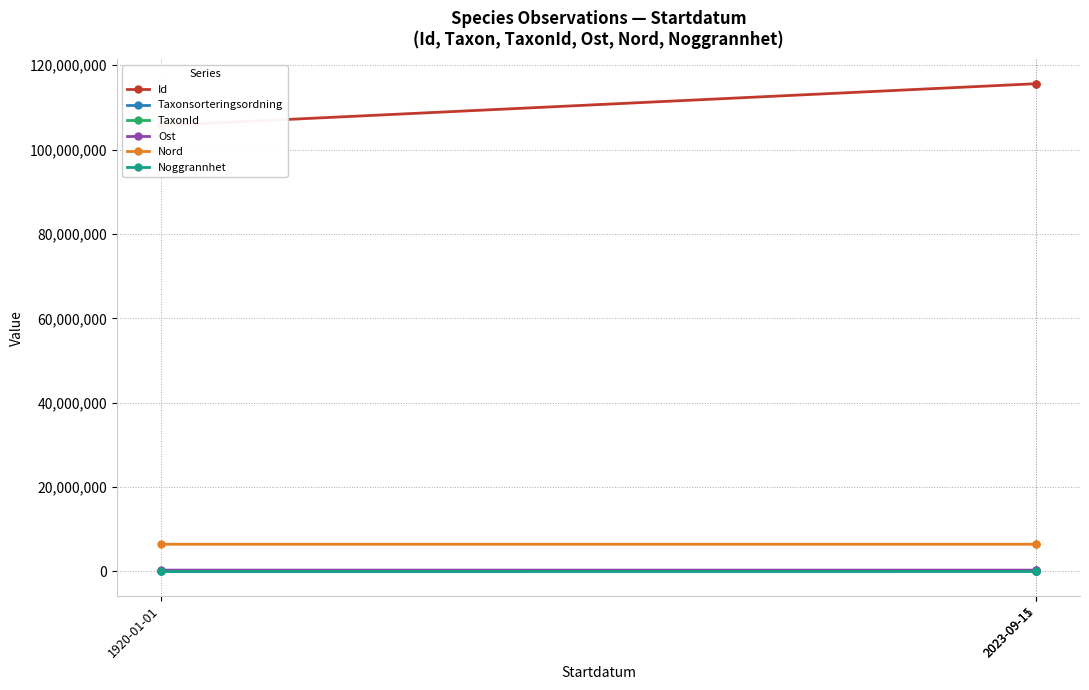

Reading left to right, extract all data points from this chart.

Id: 105718369	115628690	115628850
Taxonsorteringsordning: 95737	96610	96613
TaxonId: 569	221945	221946
Ost: 317272	317052	316998
Nord: 6443482	6443424	6443408
Noggrannhet: 50	5	5